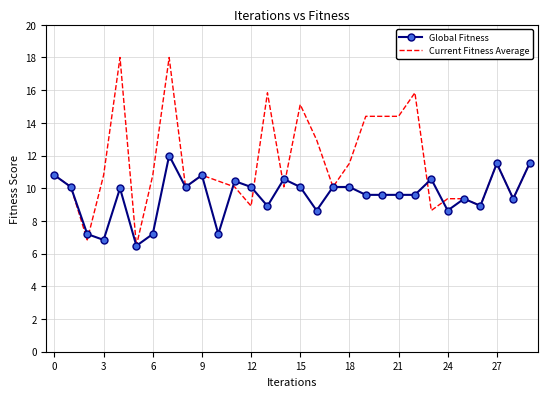

What is the minimum value shown in the chart?

6.5